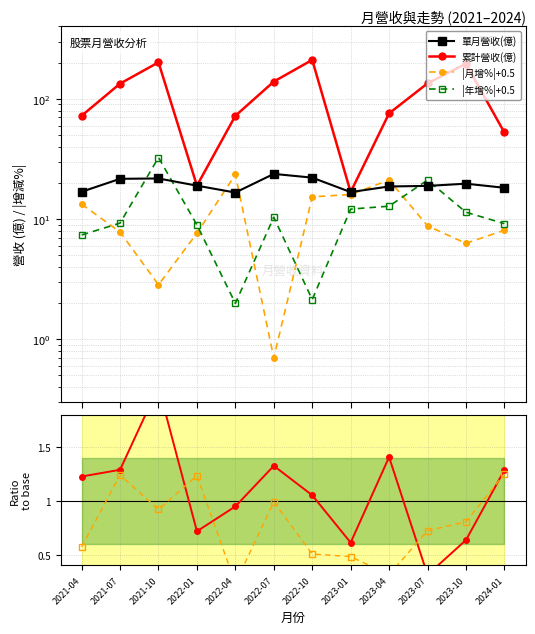

True or false: 累計營收(億) has a value of 19.0 at 2022-01.

True